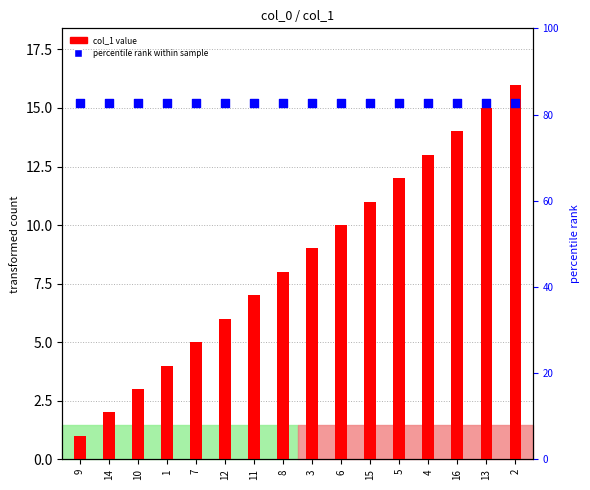

Is the value of col_1 (value) at 2 greater than the value of percentile rank within sample at 3?

Yes